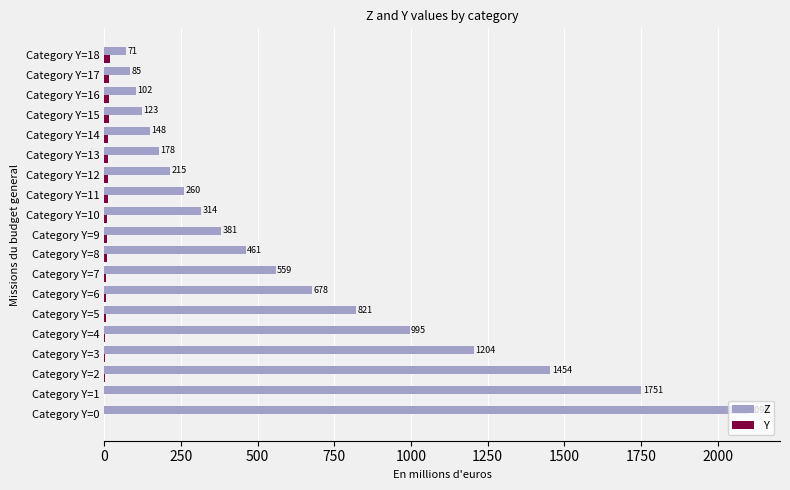

What is the average value of the Z series?

626.3